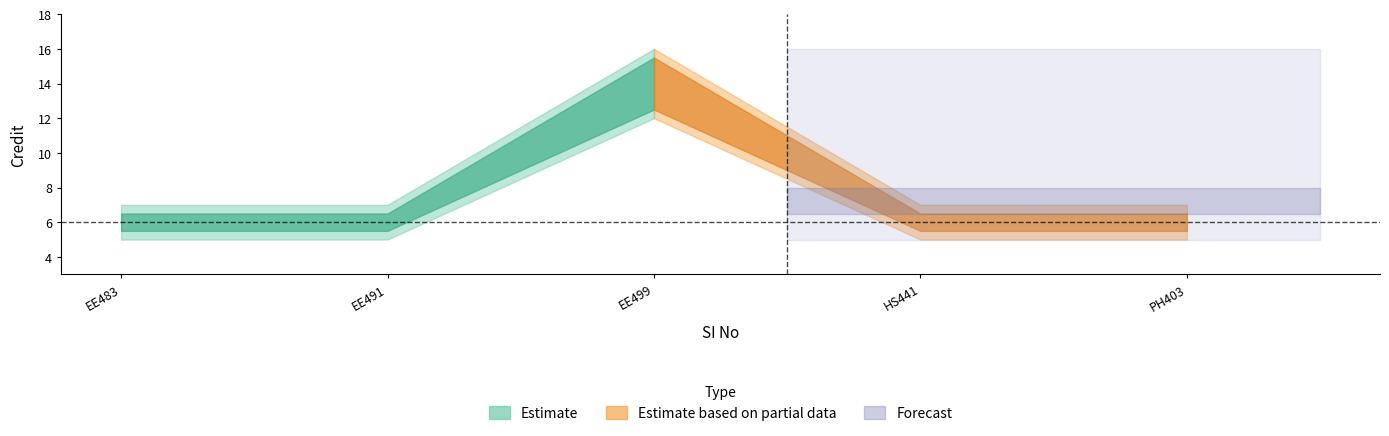

List the labels in order of value, smallest first.

1, 2, 4, 5, 3